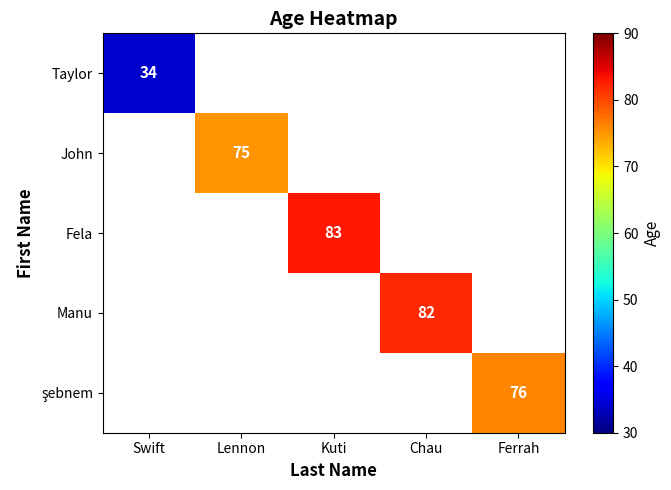

What is the smallest value displayed?

34.0